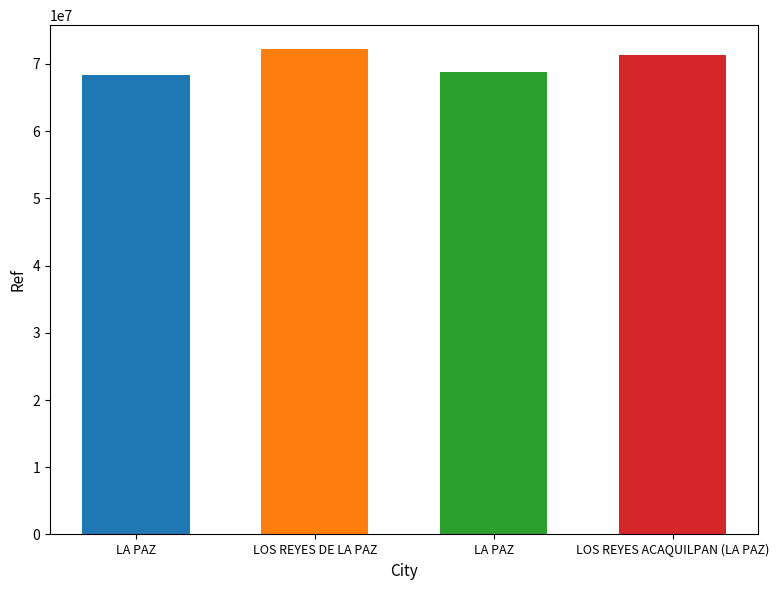

What is the difference between the second highest and second lowest values?

2471301